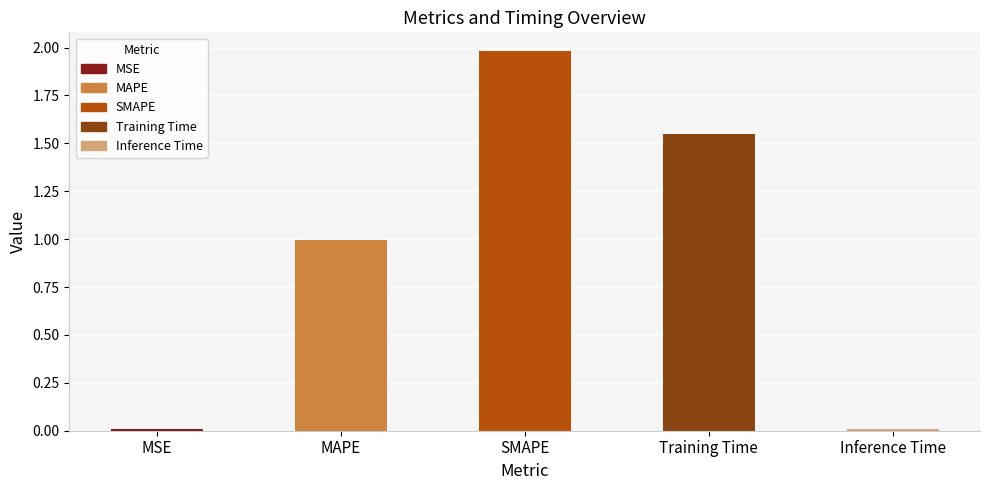

Which label corresponds to the largest value in the chart?

SMAPE